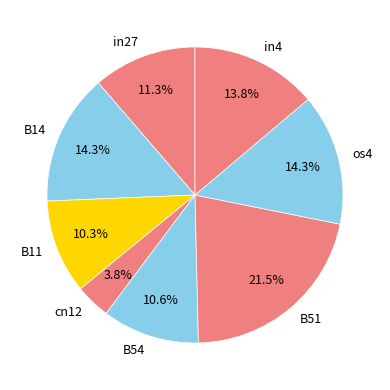

Between B14 and in27, which is larger?

B14